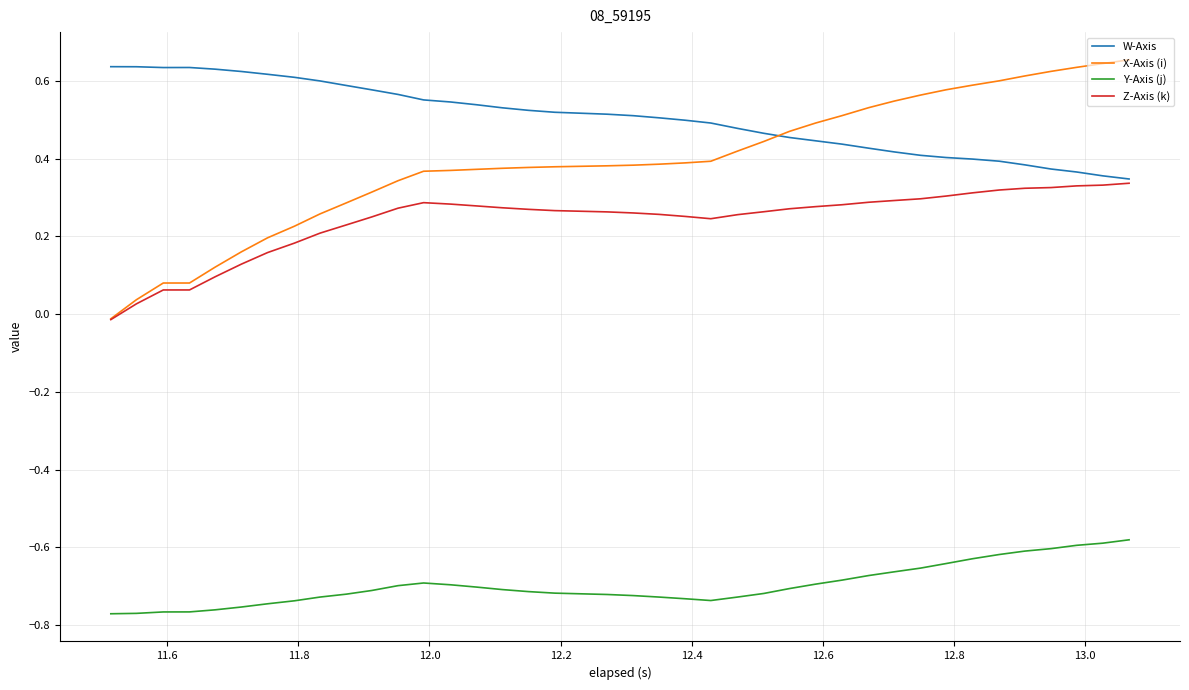

True or false: Y-Axis (j) and W-Axis intersect in this chart.

False